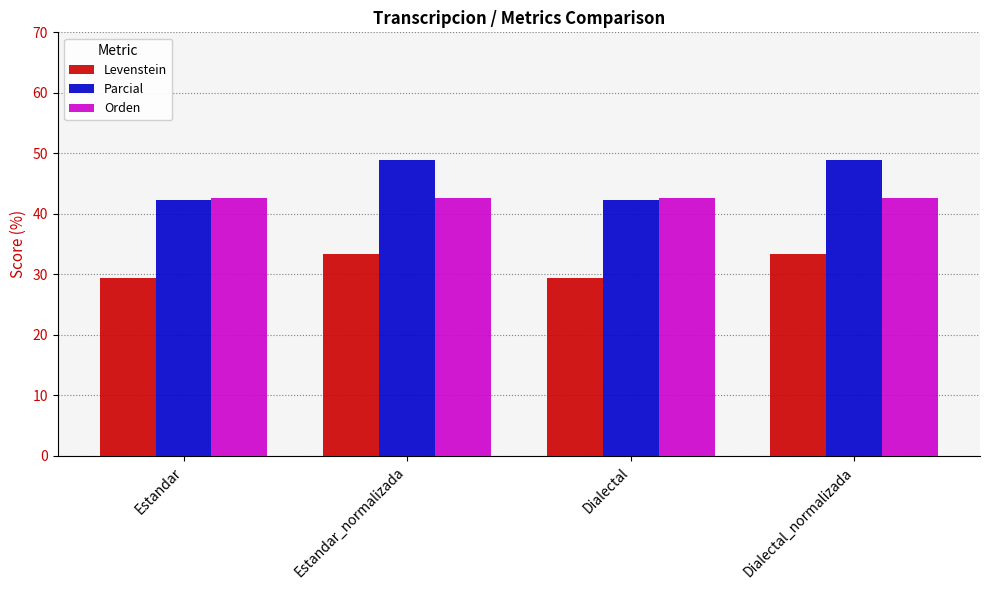

How many distinct data groups are displayed?

3